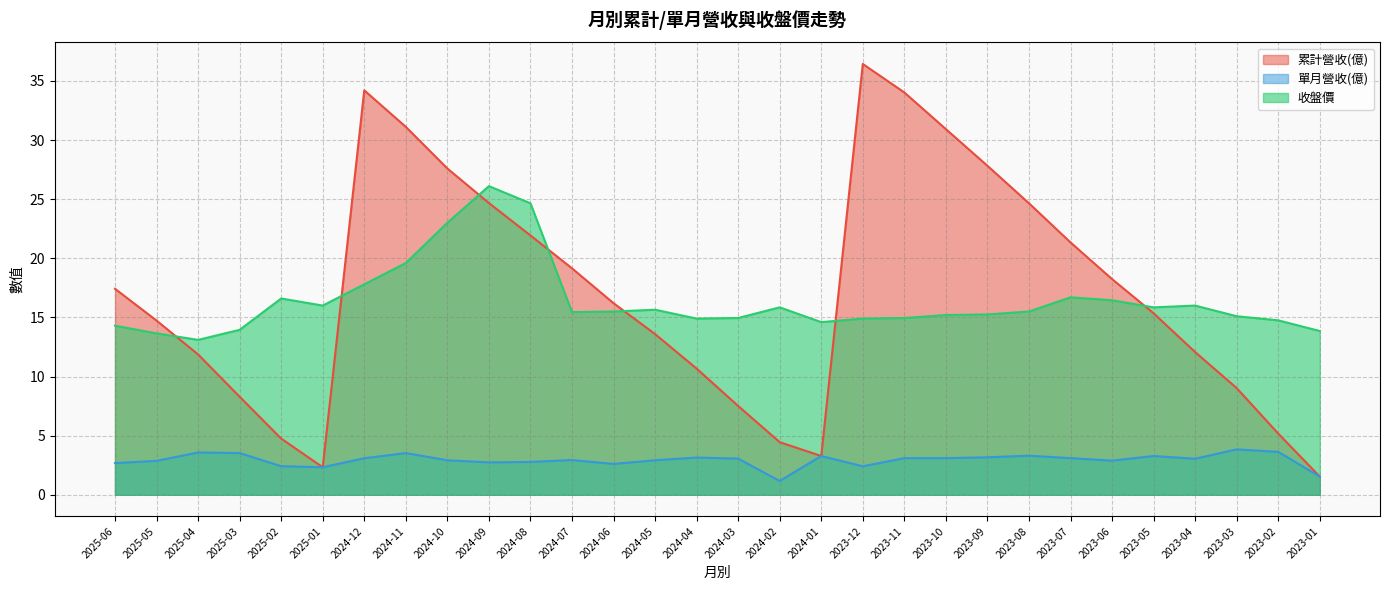

Reading left to right, what are all the values shown in this chart?

累計營收(億): 17.4	14.7	11.9	8.3	4.8	2.3	34.2	31.1	27.6	24.7	21.9	19.1	16.2	13.6	10.7	7.5	4.5	3.3	36.4	34.0	30.9	27.8	24.6	21.3	18.2	15.3	12.1	9.0	5.2	1.5
單月營收(億): 2.7	2.9	3.6	3.5	2.4	2.3	3.1	3.5	2.9	2.7	2.8	2.9	2.6	2.9	3.1	3.1	1.2	3.3	2.4	3.1	3.1	3.2	3.3	3.1	2.9	3.3	3.0	3.8	3.6	1.5
收盤價: 14.3	13.7	13.1	13.9	16.6	16.0	17.8	19.6	23.0	26.1	24.6	15.4	15.5	15.7	14.9	14.9	15.8	14.6	14.9	14.9	15.2	15.2	15.5	16.7	16.4	15.8	16.0	15.1	14.8	13.8